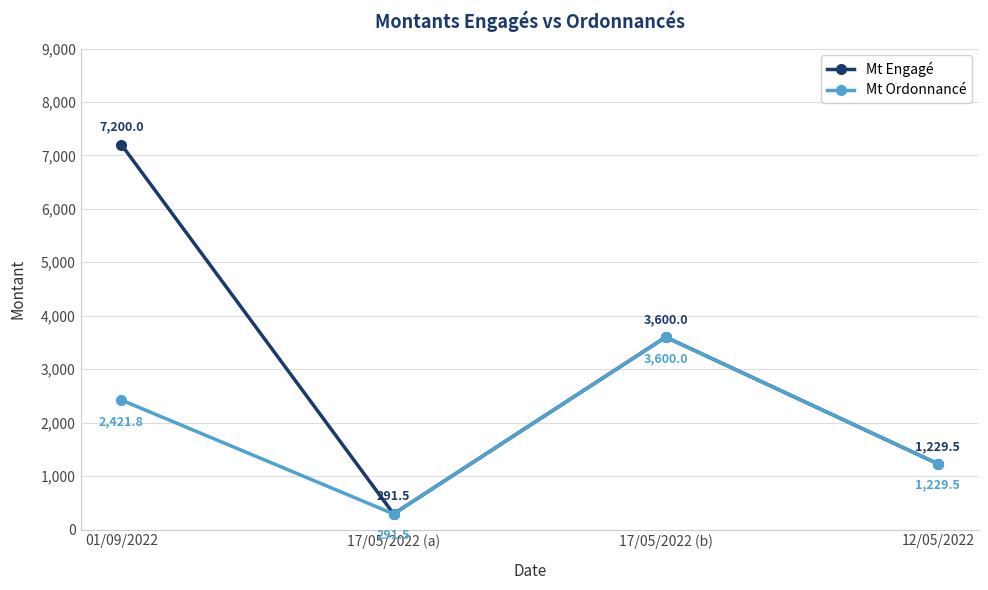

How many values in the Mt Ordonnancé series exceed 2421?

2